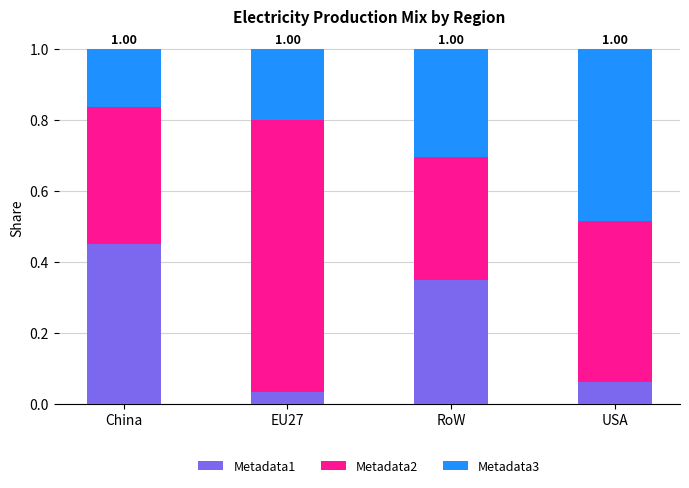

The Metadata3 series shows 0.5 at USA. True or false?

True